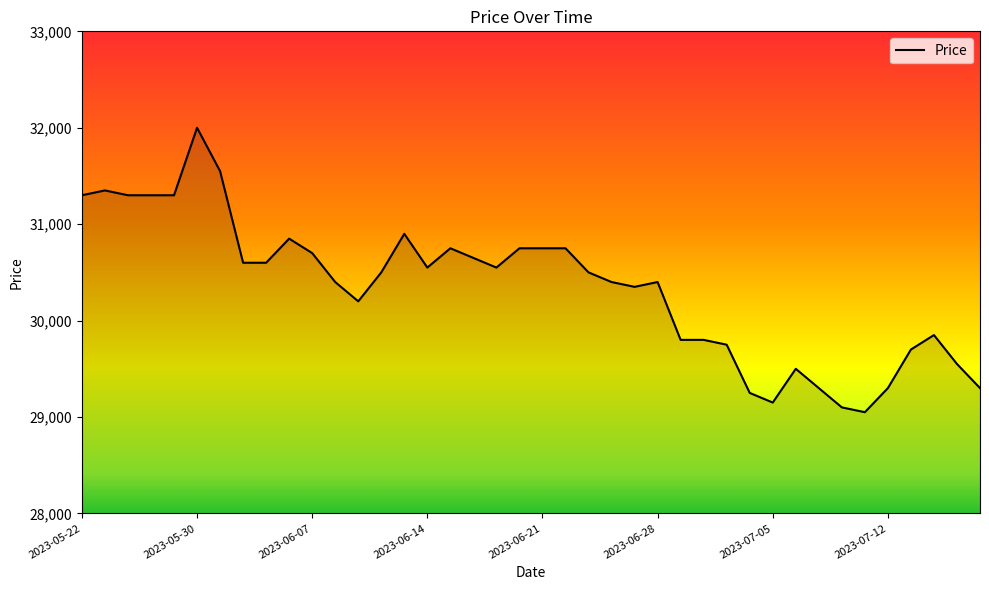

What is the minimum value shown in the chart?

29050